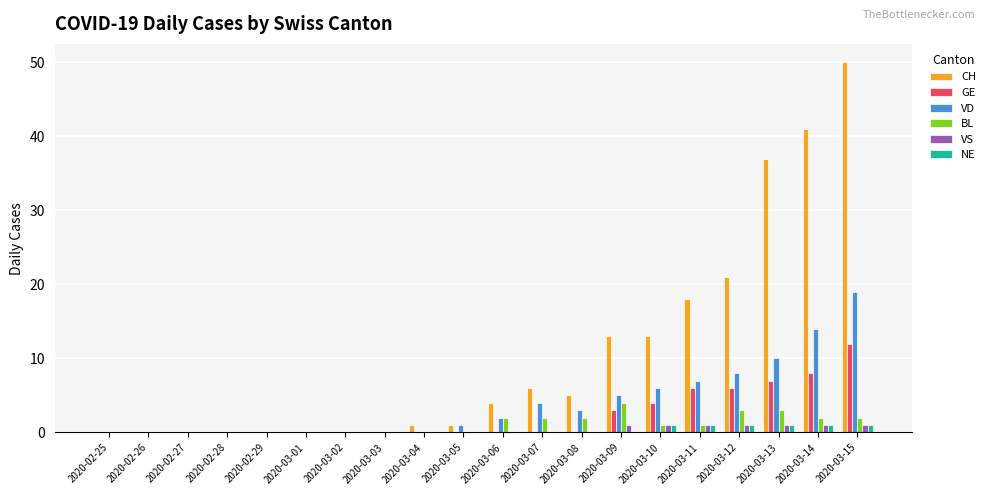

Reading left to right, what are all the values shown in this chart?

CH: 2020-02-25=0	2020-02-26=0	2020-02-27=0	2020-02-28=0	2020-02-29=0	2020-03-01=0	2020-03-02=0	2020-03-03=0	2020-03-04=1	2020-03-05=1	2020-03-06=4	2020-03-07=6	2020-03-08=5	2020-03-09=13	2020-03-10=13	2020-03-11=18	2020-03-12=21	2020-03-13=37	2020-03-14=41	2020-03-15=50
GE: 2020-02-25=0	2020-02-26=0	2020-02-27=0	2020-02-28=0	2020-02-29=0	2020-03-01=0	2020-03-02=0	2020-03-03=0	2020-03-04=0	2020-03-05=0	2020-03-06=0	2020-03-07=0	2020-03-08=0	2020-03-09=3	2020-03-10=4	2020-03-11=6	2020-03-12=6	2020-03-13=7	2020-03-14=8	2020-03-15=12
VD: 2020-02-25=0	2020-02-26=0	2020-02-27=0	2020-02-28=0	2020-02-29=0	2020-03-01=0	2020-03-02=0	2020-03-03=0	2020-03-04=0	2020-03-05=1	2020-03-06=2	2020-03-07=4	2020-03-08=3	2020-03-09=5	2020-03-10=6	2020-03-11=7	2020-03-12=8	2020-03-13=10	2020-03-14=14	2020-03-15=19
BL: 2020-02-25=0	2020-02-26=0	2020-02-27=0	2020-02-28=0	2020-02-29=0	2020-03-01=0	2020-03-02=0	2020-03-03=0	2020-03-04=0	2020-03-05=0	2020-03-06=2	2020-03-07=2	2020-03-08=2	2020-03-09=4	2020-03-10=1	2020-03-11=1	2020-03-12=3	2020-03-13=3	2020-03-14=2	2020-03-15=2
VS: 2020-02-25=0	2020-02-26=0	2020-02-27=0	2020-02-28=0	2020-02-29=0	2020-03-01=0	2020-03-02=0	2020-03-03=0	2020-03-04=0	2020-03-05=0	2020-03-06=0	2020-03-07=0	2020-03-08=0	2020-03-09=1	2020-03-10=1	2020-03-11=1	2020-03-12=1	2020-03-13=1	2020-03-14=1	2020-03-15=1
NE: 2020-02-25=0	2020-02-26=0	2020-02-27=0	2020-02-28=0	2020-02-29=0	2020-03-01=0	2020-03-02=0	2020-03-03=0	2020-03-04=0	2020-03-05=0	2020-03-06=0	2020-03-07=0	2020-03-08=0	2020-03-09=0	2020-03-10=1	2020-03-11=1	2020-03-12=1	2020-03-13=1	2020-03-14=1	2020-03-15=1